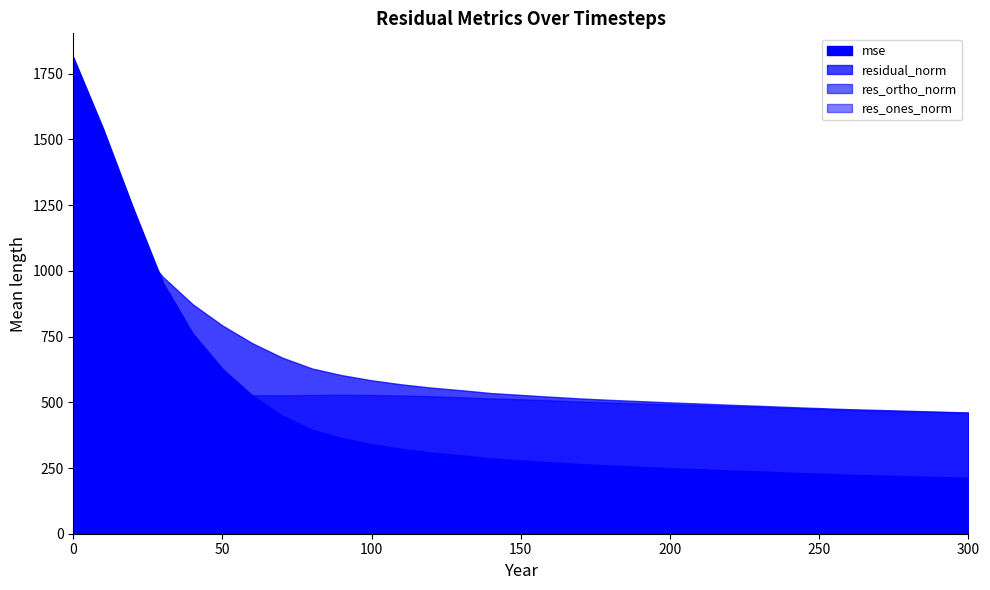

What is the maximum value shown in the chart?

1812.9